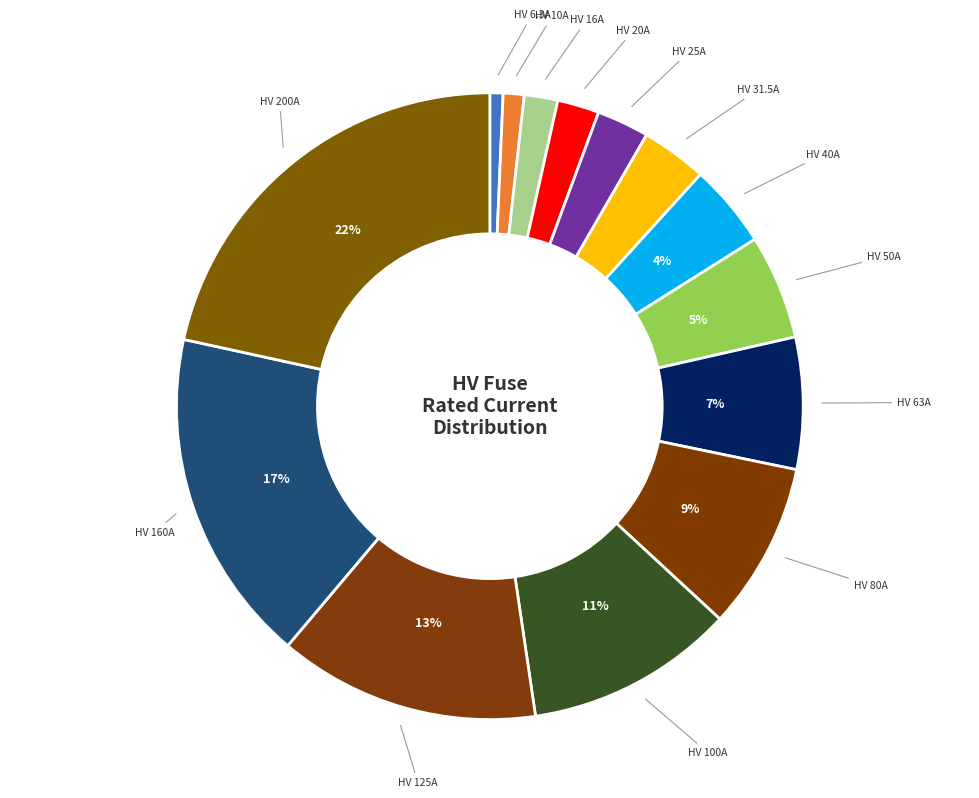

Which has a higher value, HV 125A or HV 25A?

HV 125A